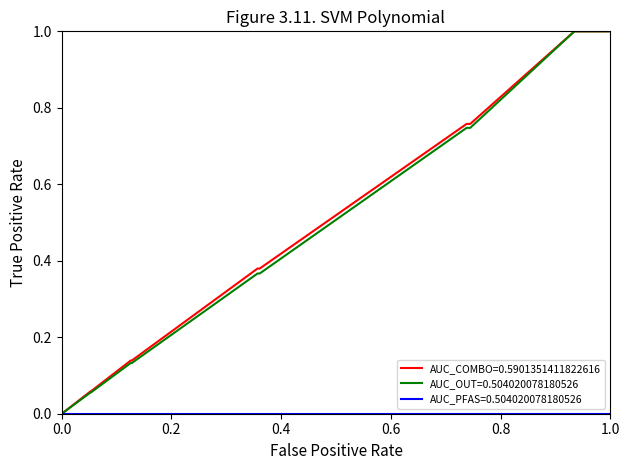

True or false: weight fraction [w/w] and density [g/mL] intersect in this chart.

False